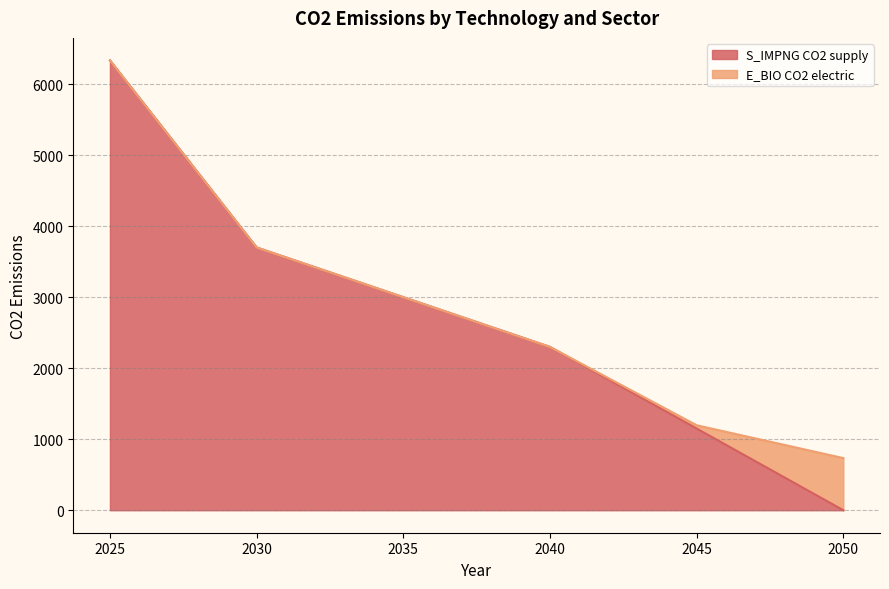

True or false: there are more than 2 points higher than both neighbors.

False